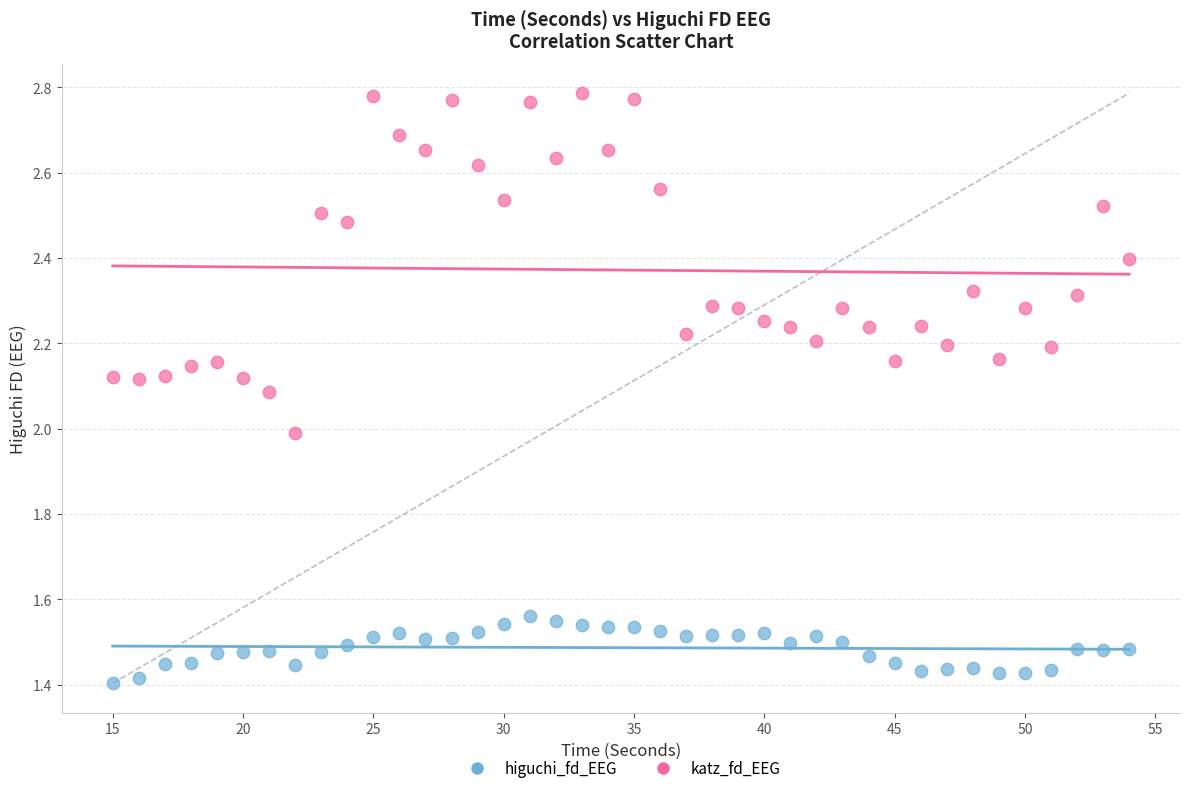

Which series reaches the maximum Y coordinate?

katz_fd_EEG